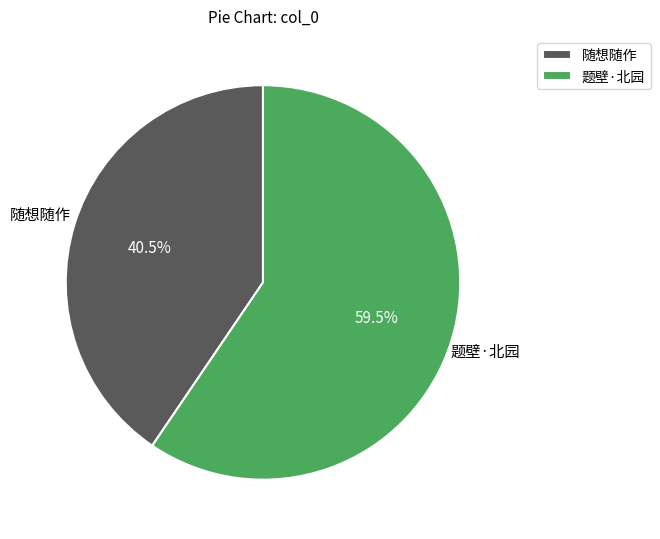

What is the total percentage of 随想随作 and 题壁·北园?

100.0%